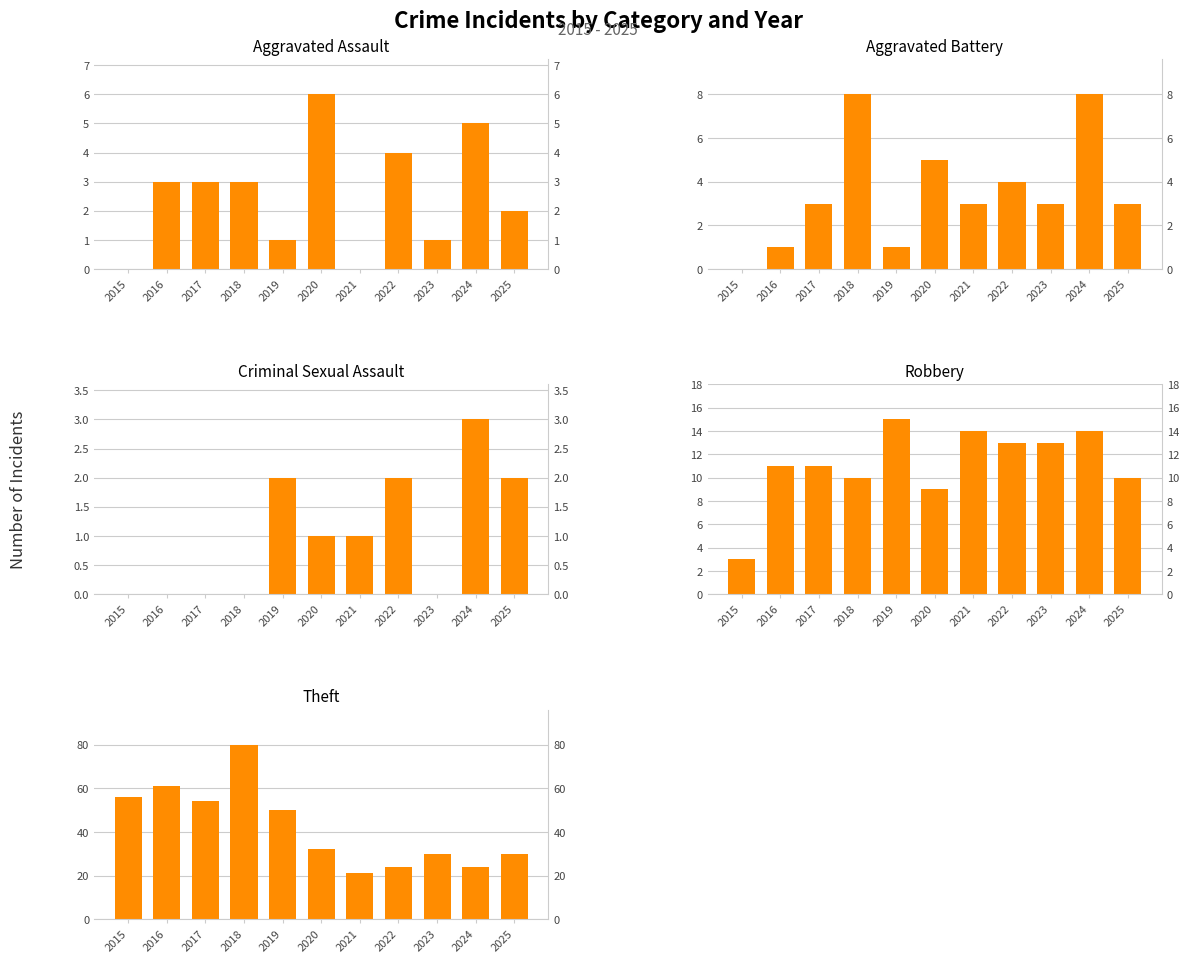

The value of Theft at 2021 is 33. True or false?

False